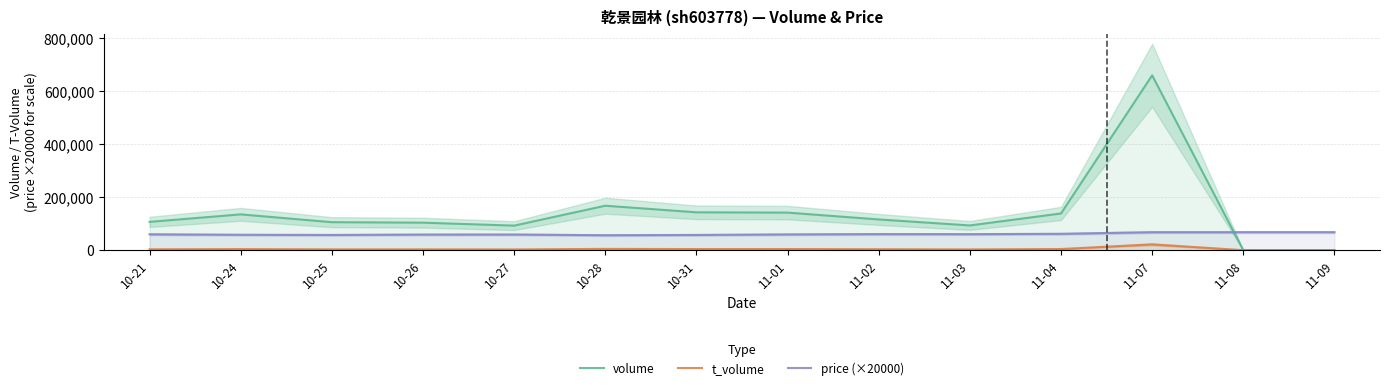

At how many categories does at least one series exceed 85549?

12